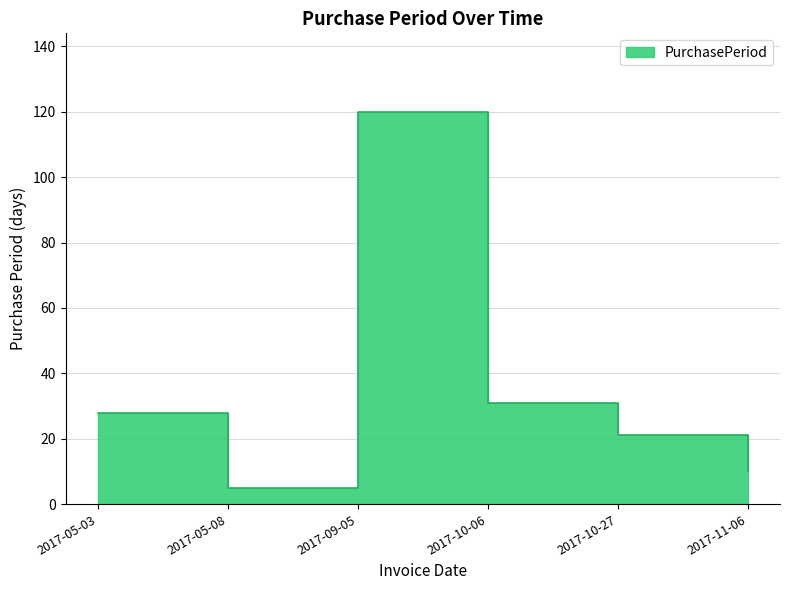

List the labels in order of value, largest first.

2017-09-05, 2017-10-06, 2017-05-03, 2017-10-27, 2017-11-06, 2017-05-08